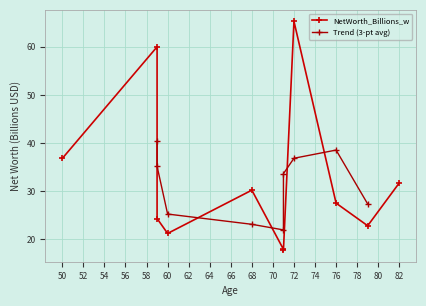

Which category has the lowest value across all series?

71